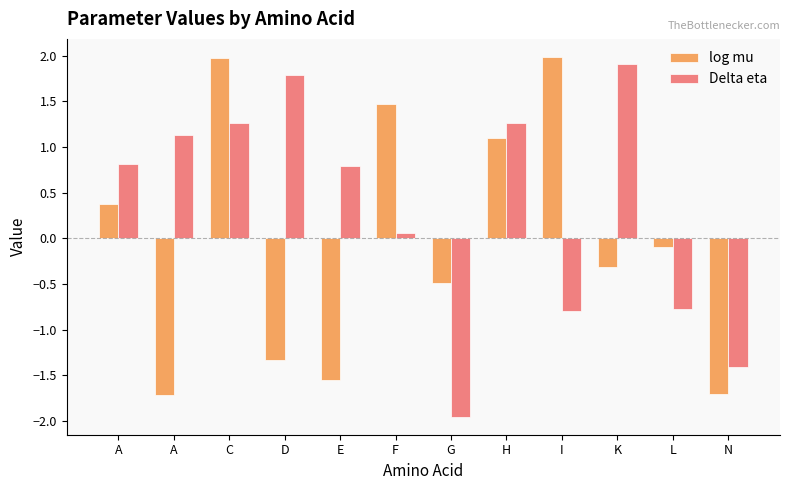

How many values in log mu are above zero?

5